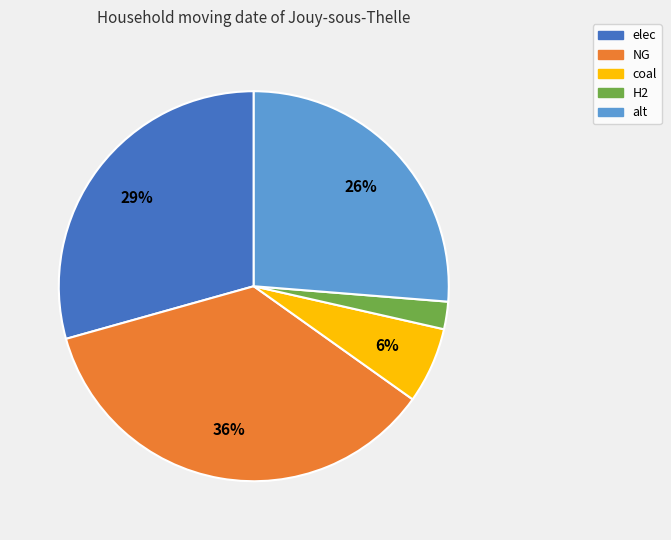

Is there any slice that represents more than half of the pie?

No